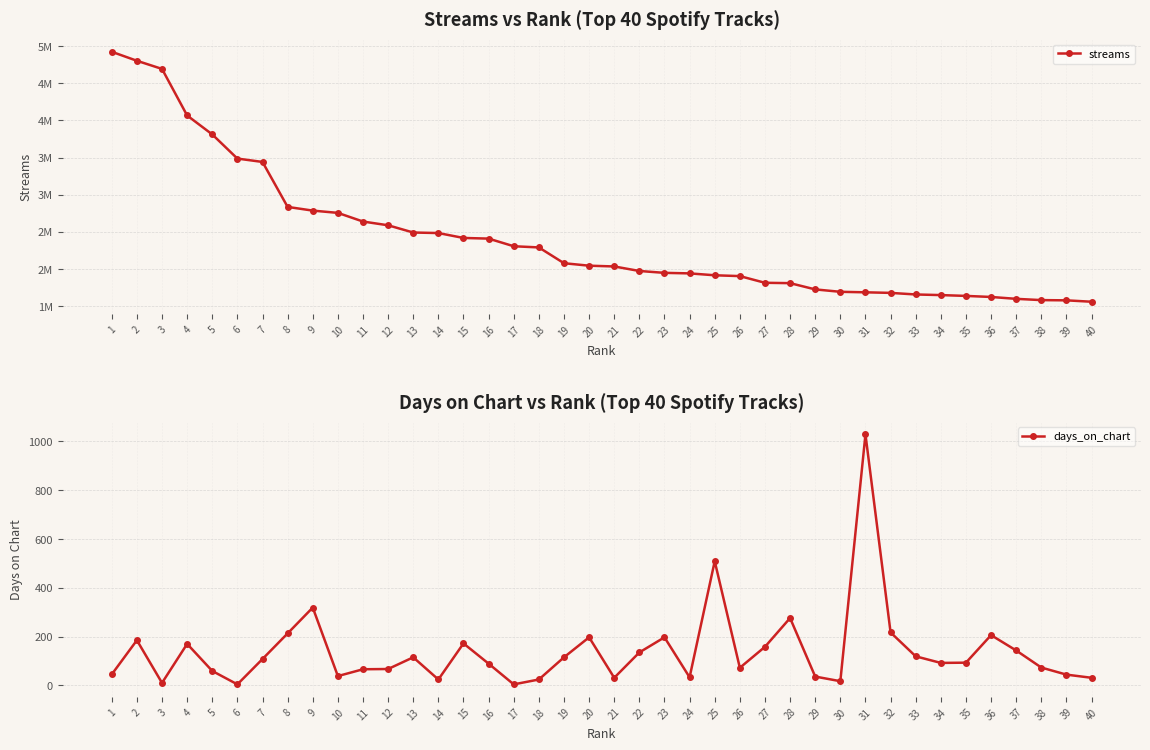

Which series has the largest total across all categories?

streams